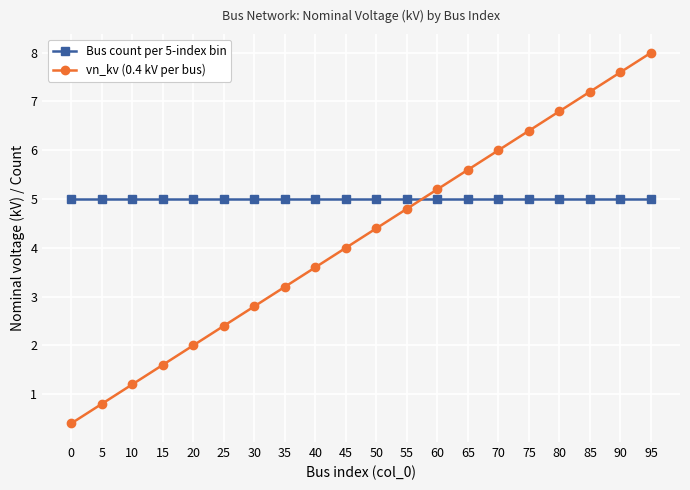

Does the chart display data point markers on the line(s)?

Yes